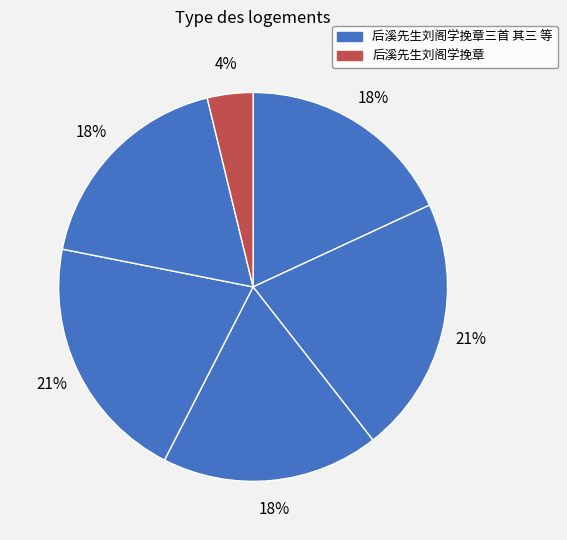

Count the number of slices in the pie.

6